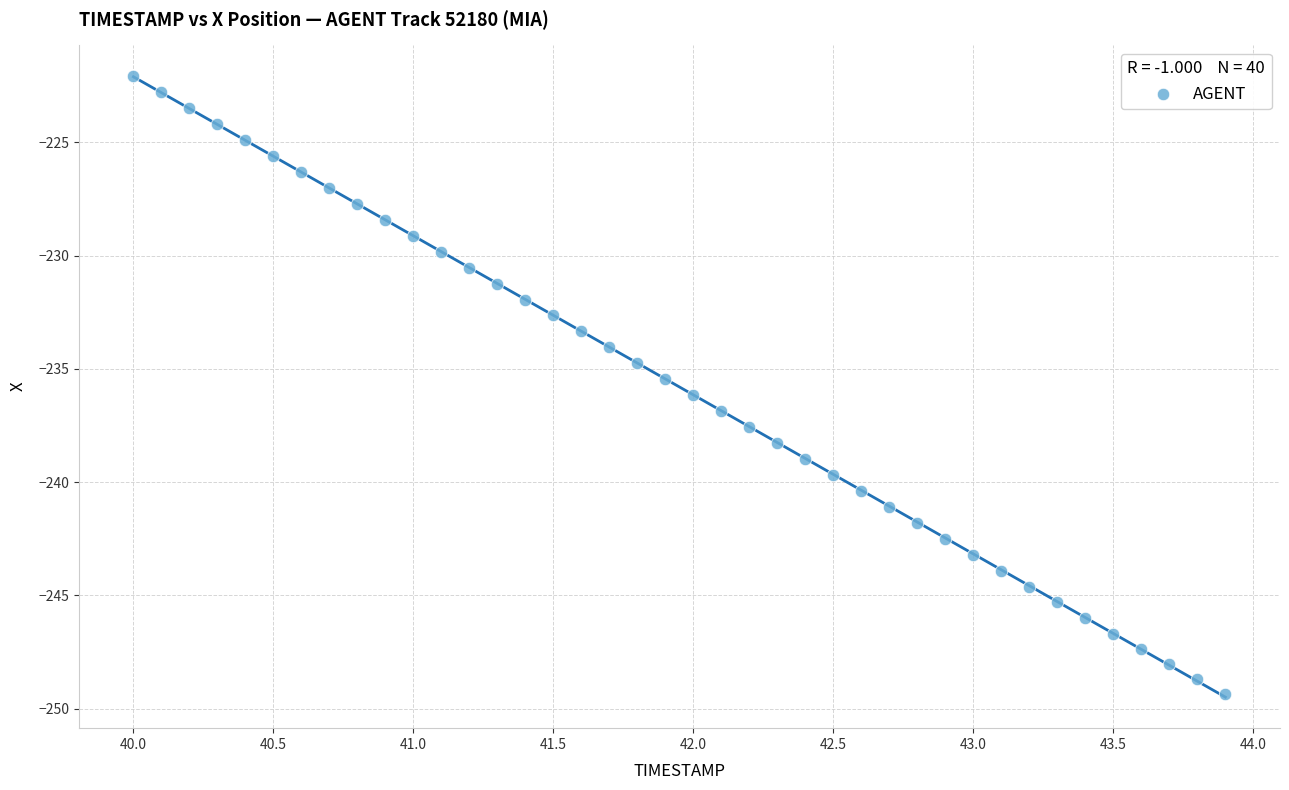

What is the range of Y values (max minus min)?

27.3